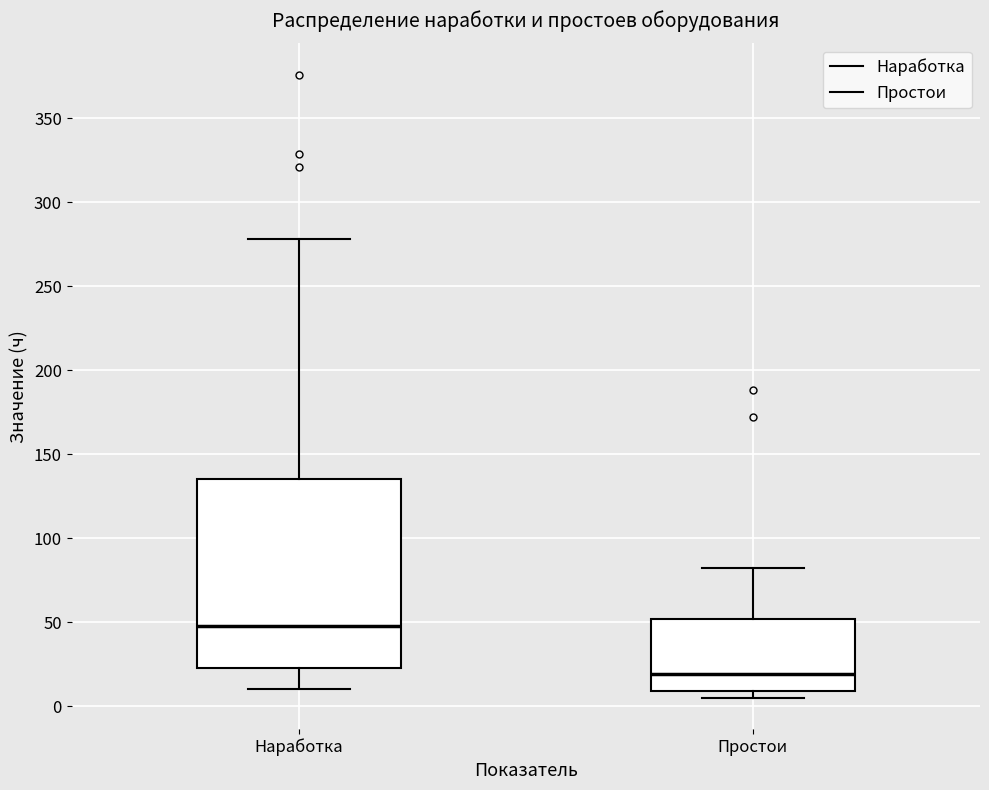

Comparing the boxes themselves (not the whiskers), which one is the tallest?

Наработка